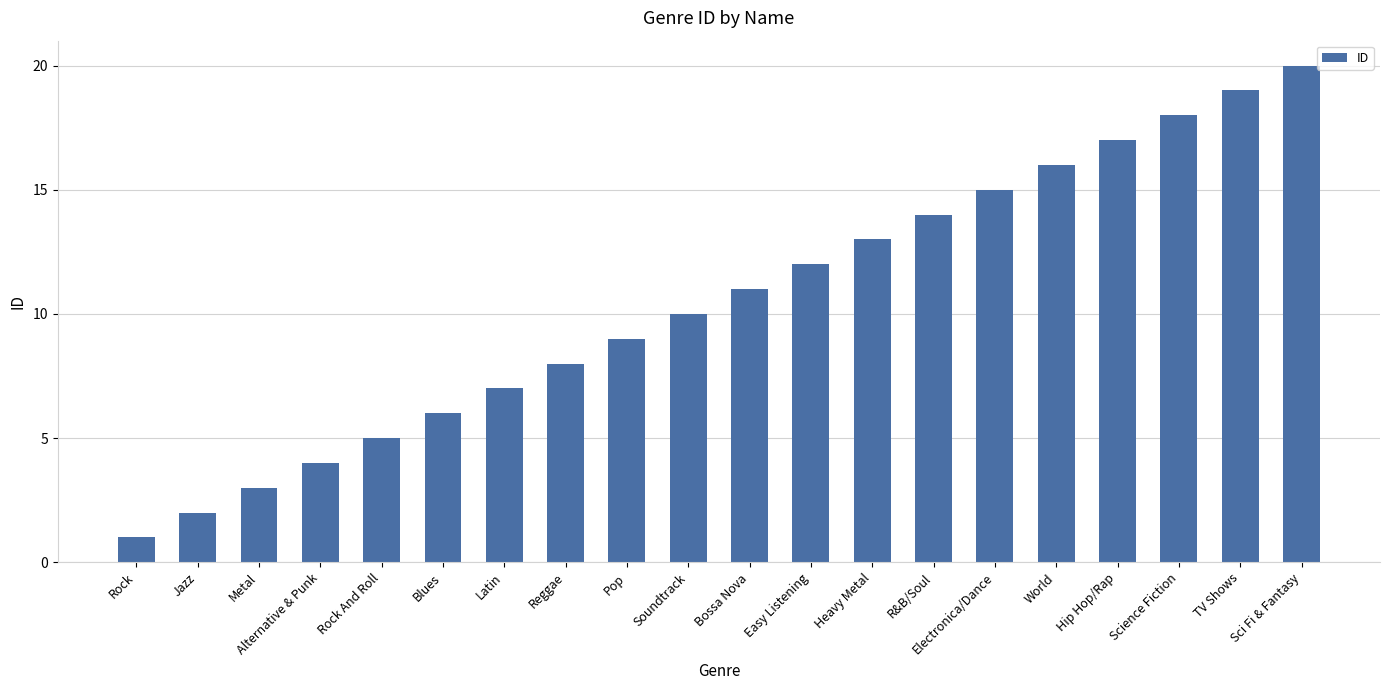

What is the minimum value shown in the chart?

1